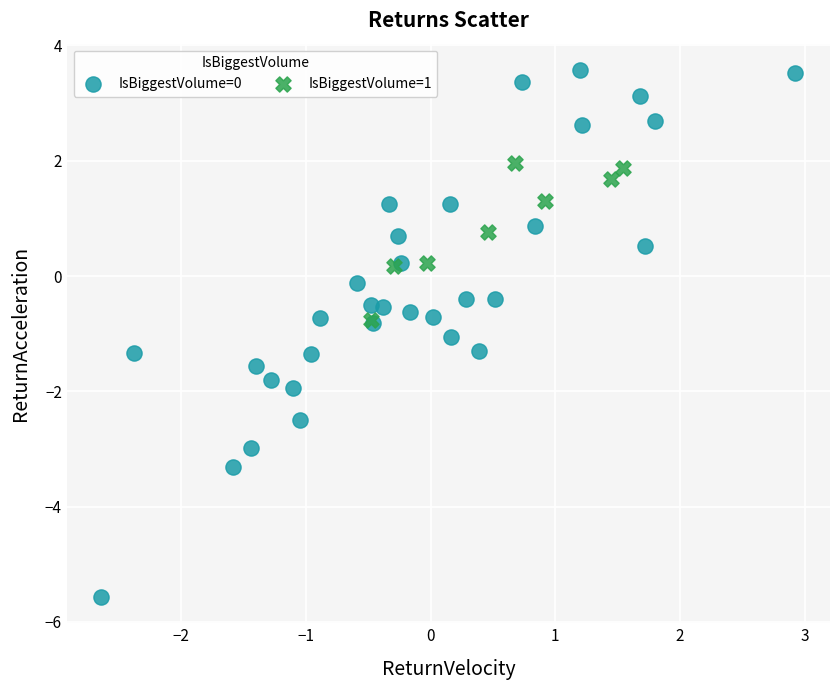

Which series reaches the maximum Y coordinate?

IsBiggestVolume=0